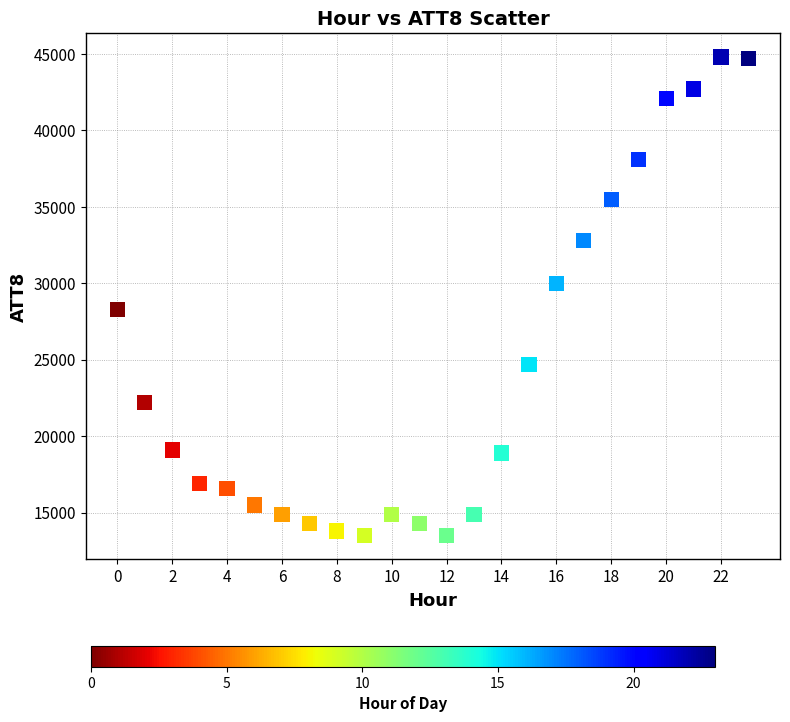

What is the range of Y values (max minus min)?

31300